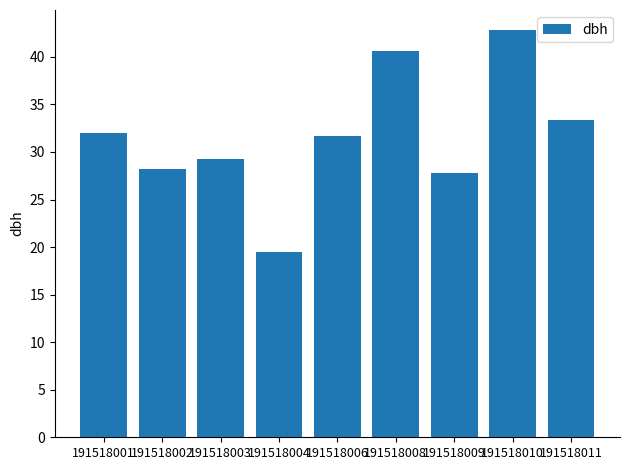

What is the maximum value shown in the chart?

42.8